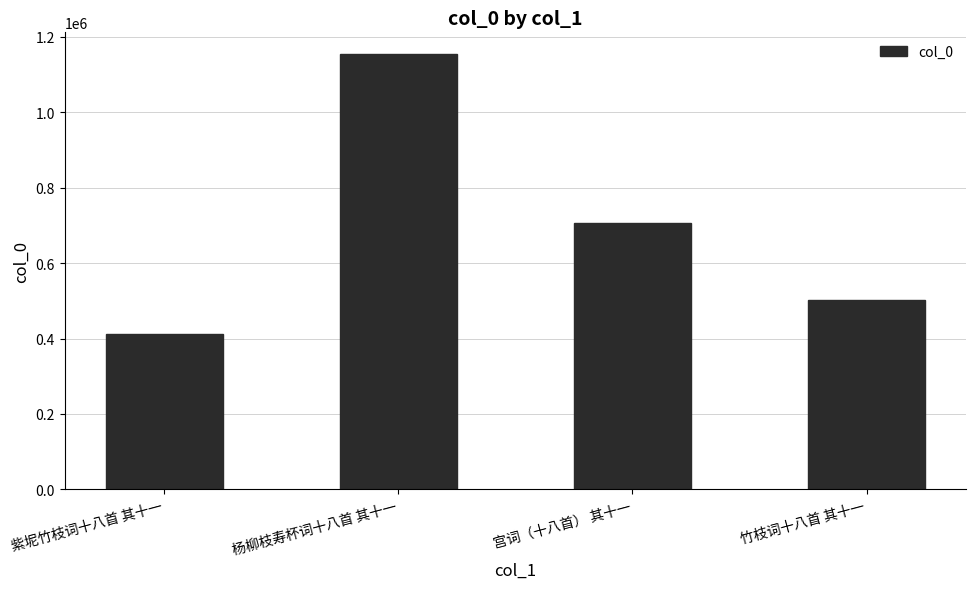

What is the label of the 3rd bar from the left?

宫词（十八首） 其十一